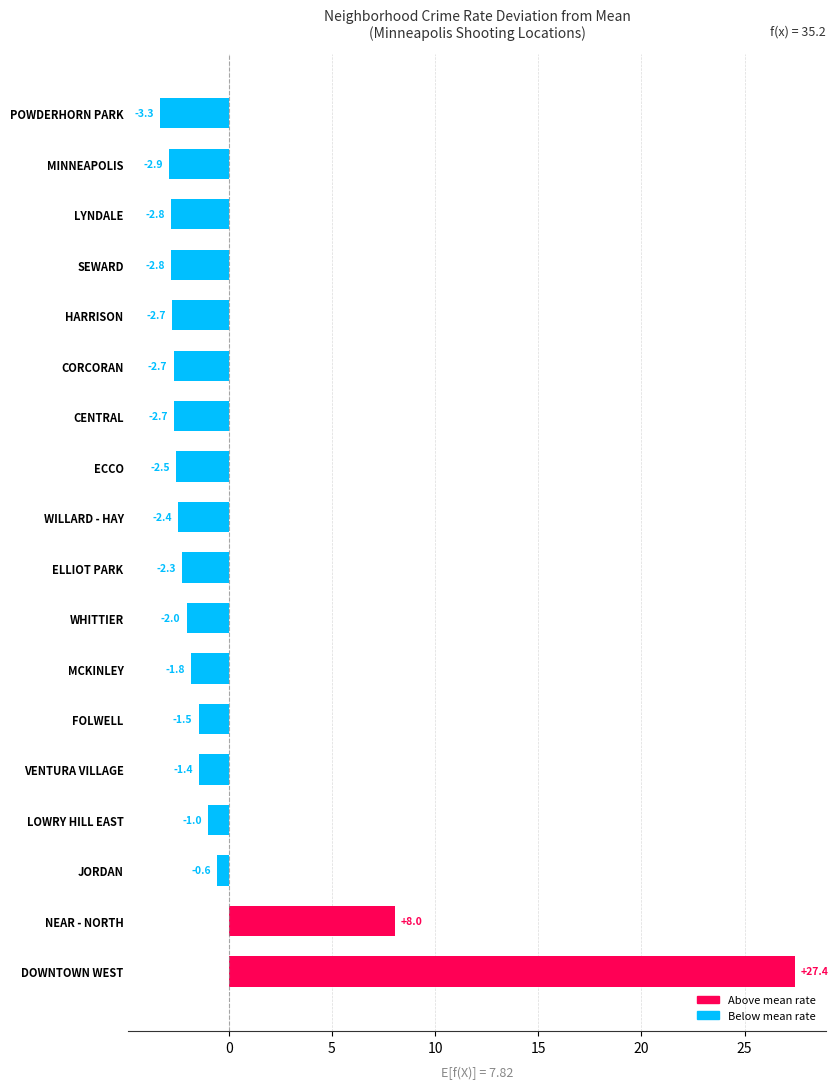

Reading bottom to top, transcribe all the data shown in this chart.

27.4	8.0	-0.6	-1.0	-1.4	-1.5	-1.8	-2.0	-2.3	-2.4	-2.5	-2.7	-2.7	-2.7	-2.8	-2.8	-2.9	-3.3